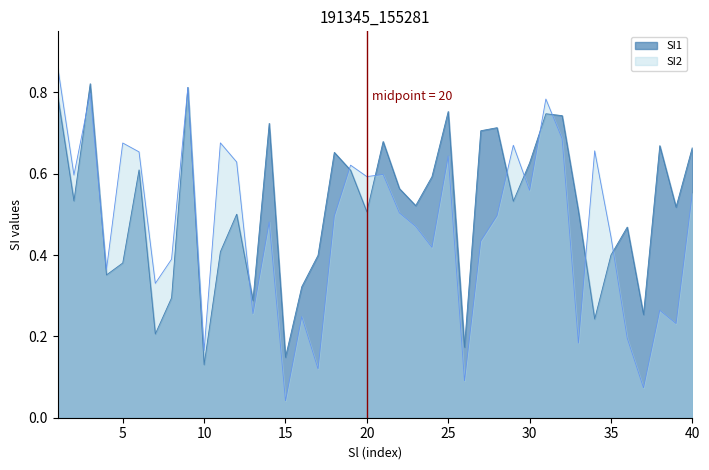

Which label corresponds to the smallest value in the chart?

15